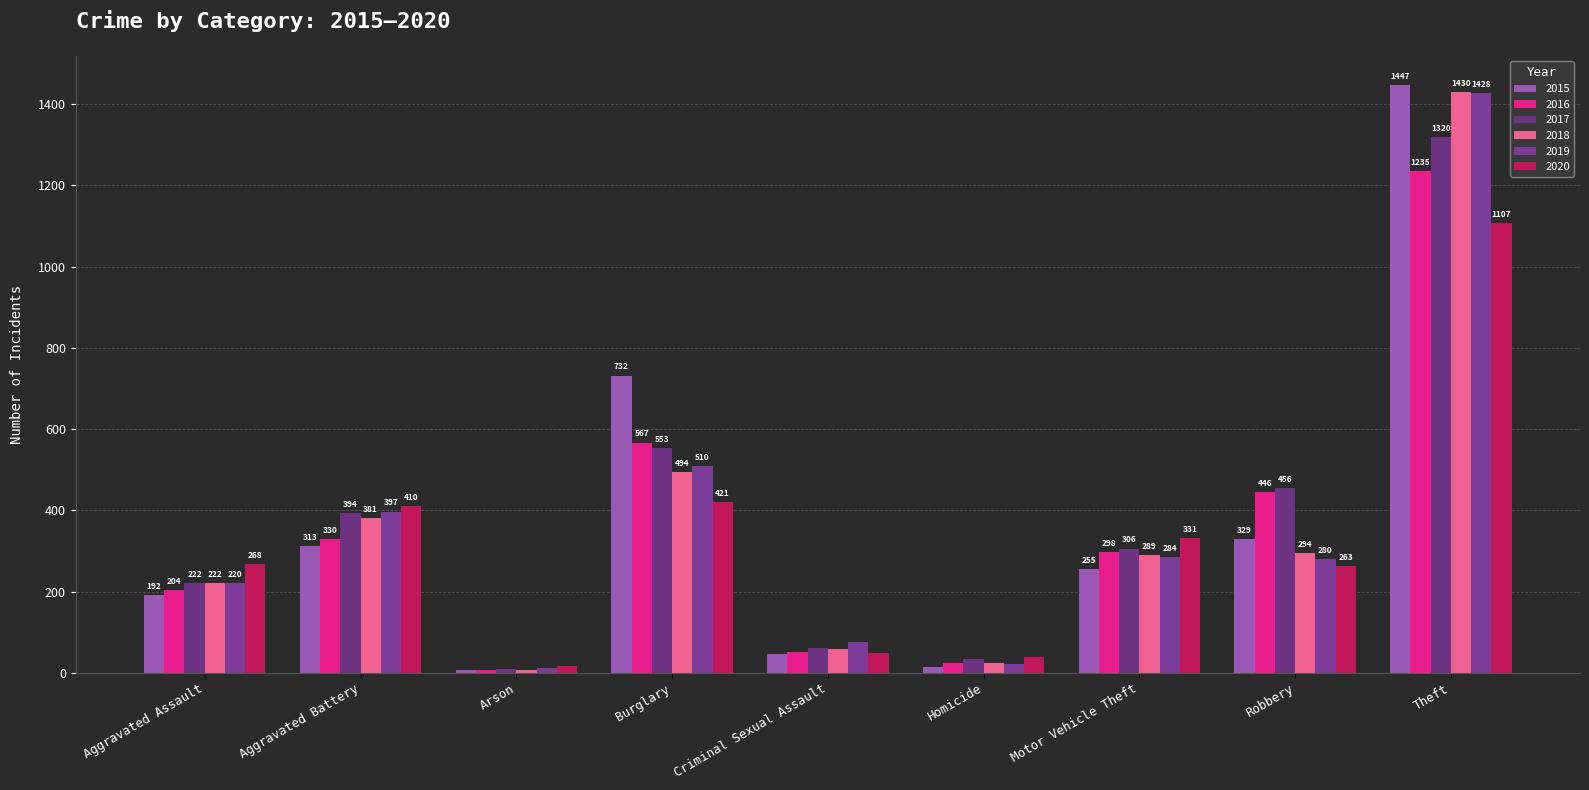

At which label does 2016 first exceed 298?

Aggravated Battery